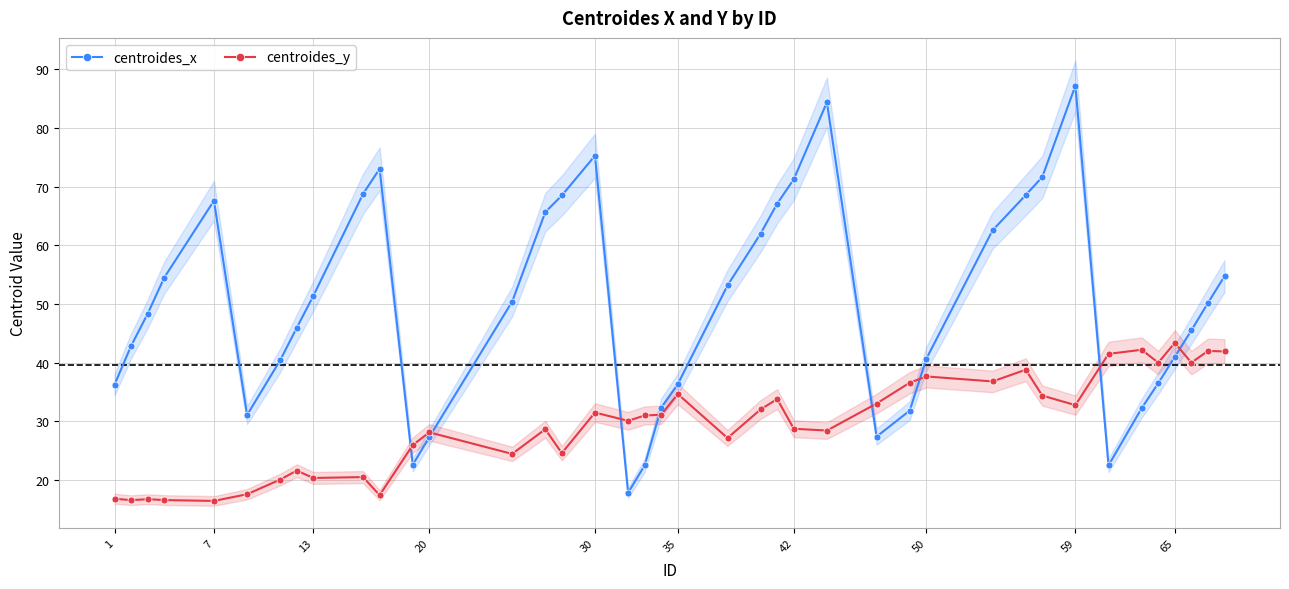

Which category has the highest value in the centroides_x series?

59